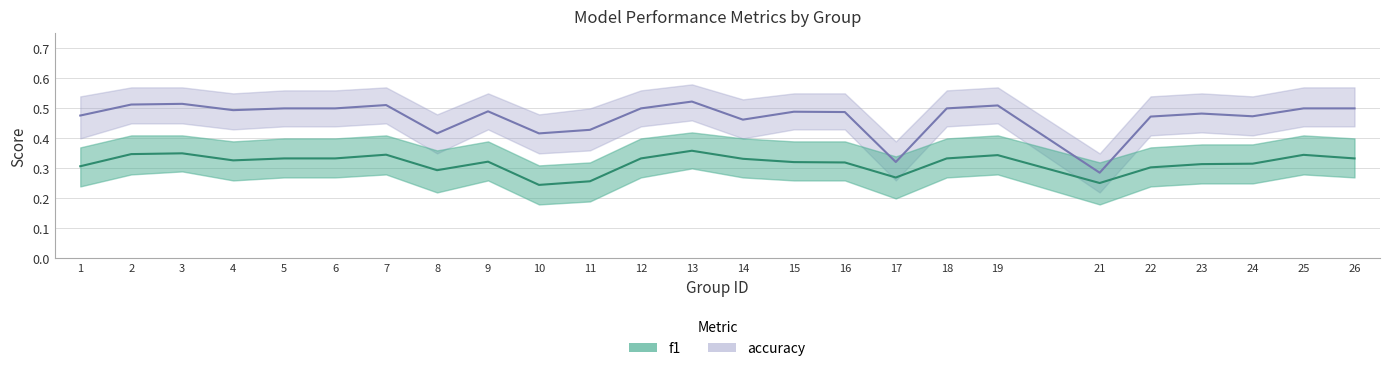

Which series has the widest spread of values?

accuracy